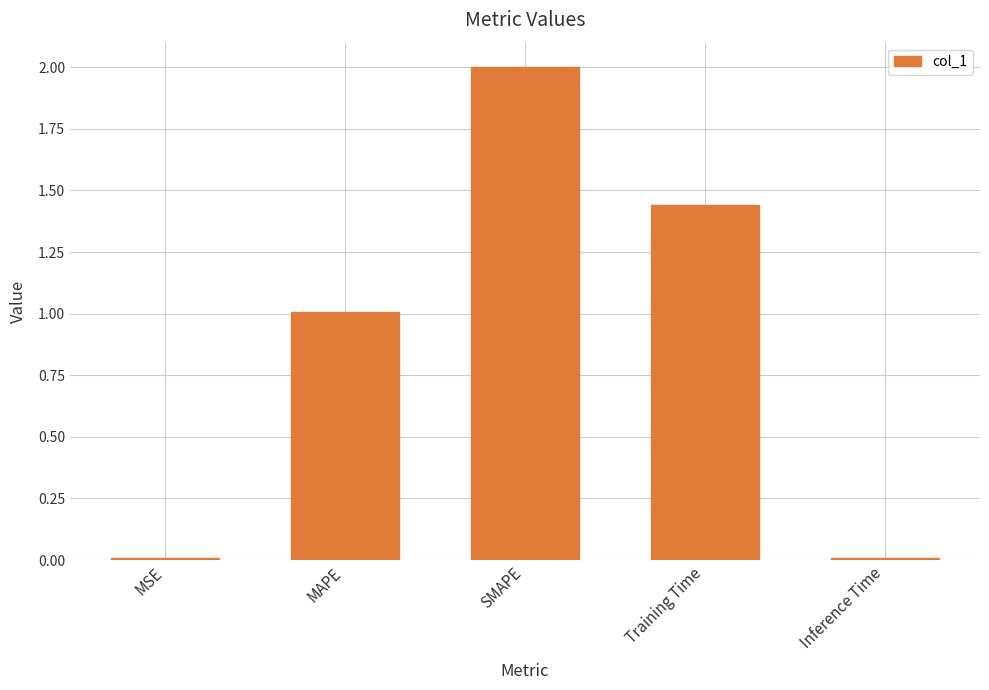

The chart shows a value of 3.2 at SMAPE. True or false?

False